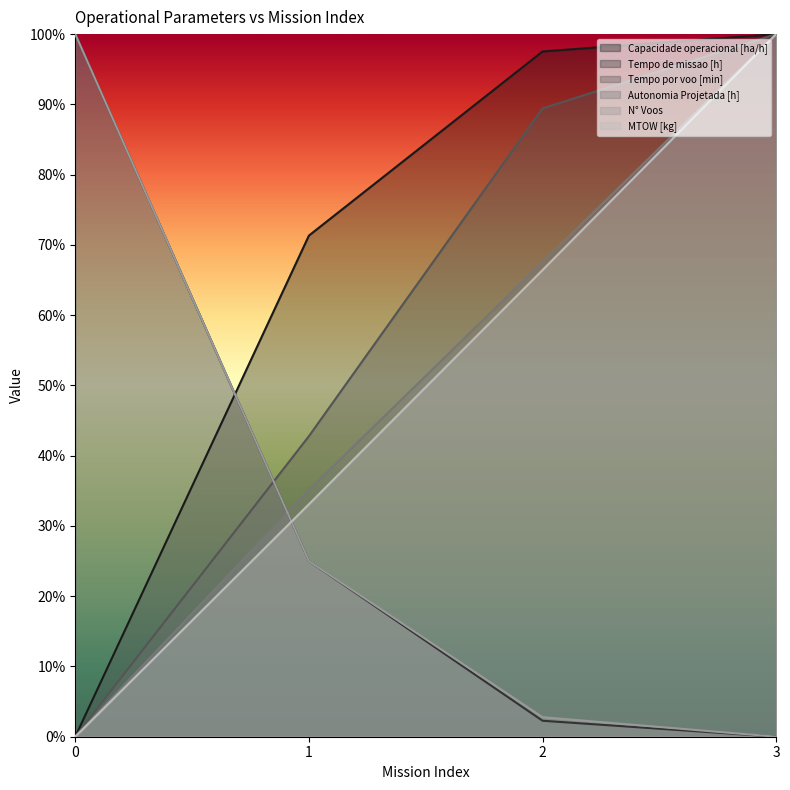

At how many categories does at least one series exceed 0?

4